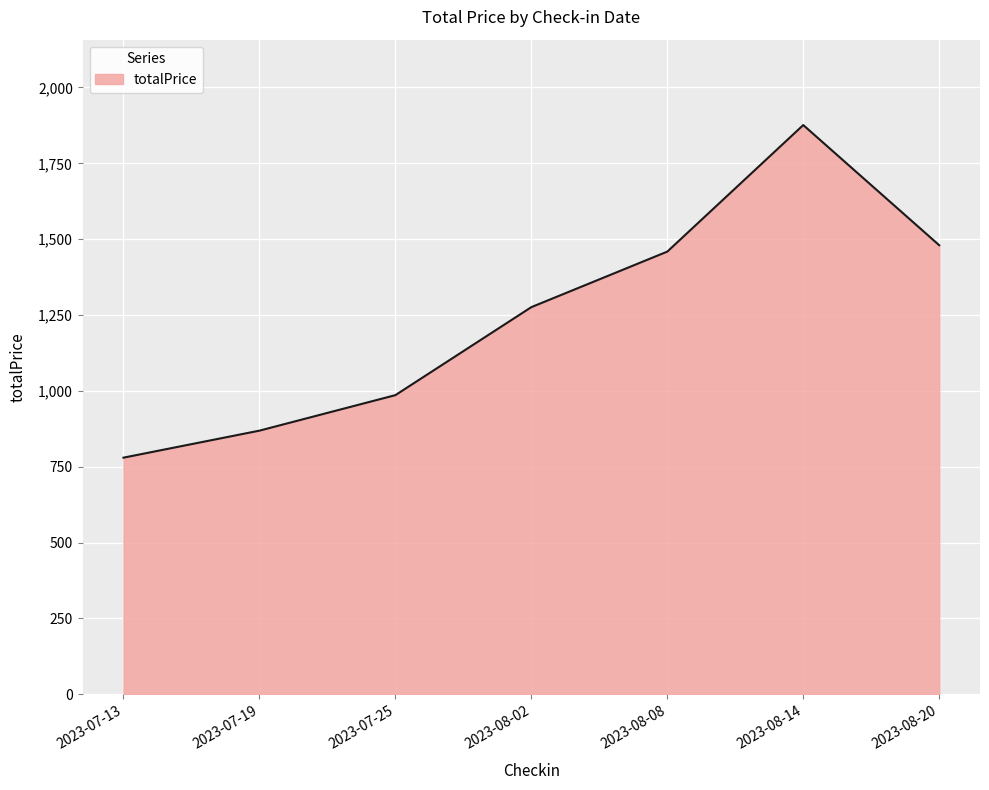

Reading left to right, extract all data points from this chart.

2023-07-13=780	2023-07-19=869	2023-07-25=986	2023-08-02=1276	2023-08-08=1459	2023-08-14=1876	2023-08-20=1480